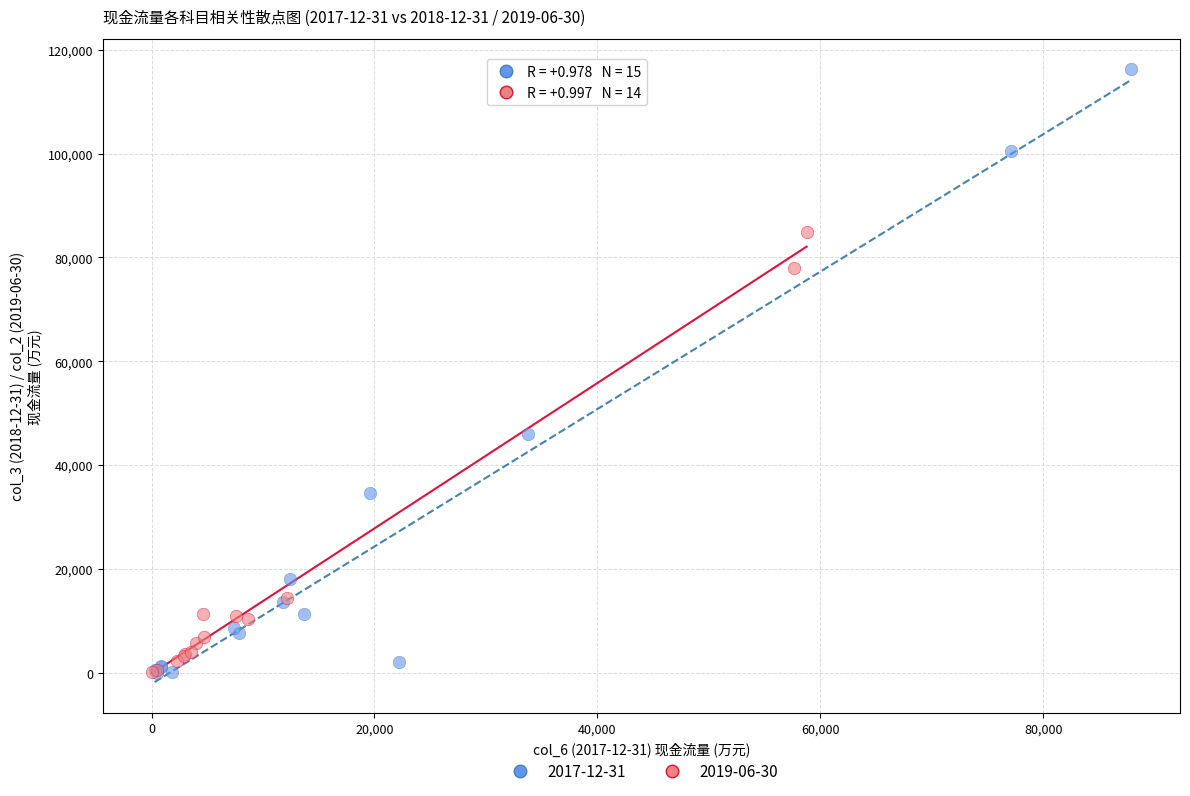

Which series has the largest Y range (max minus min)?

2017-12-31